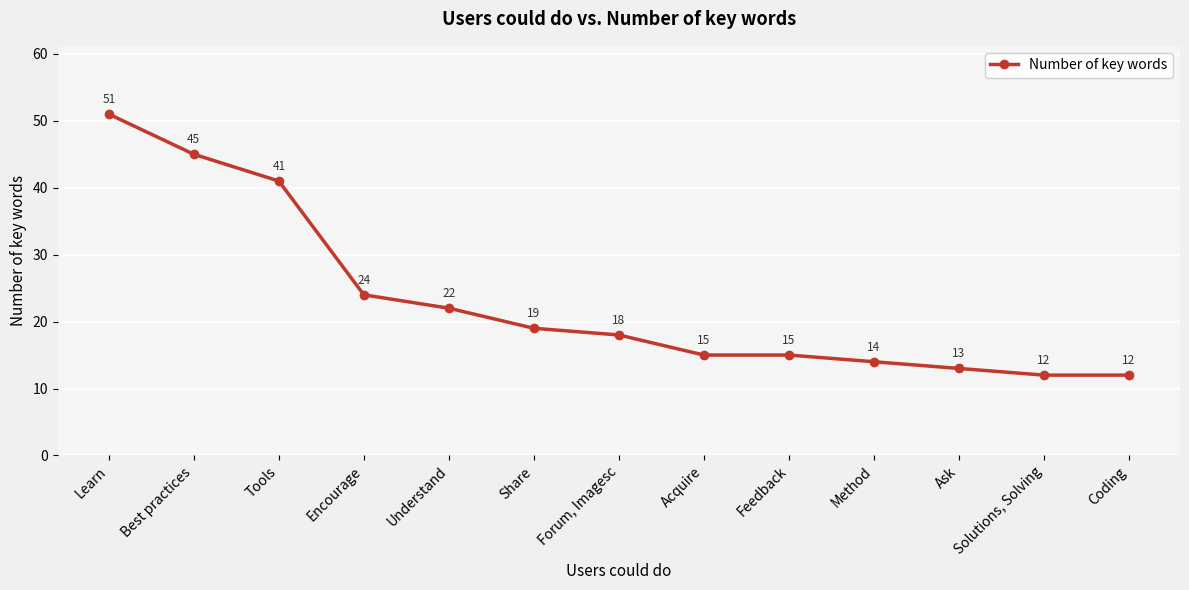

At which label does the data first exceed 18?

Learn